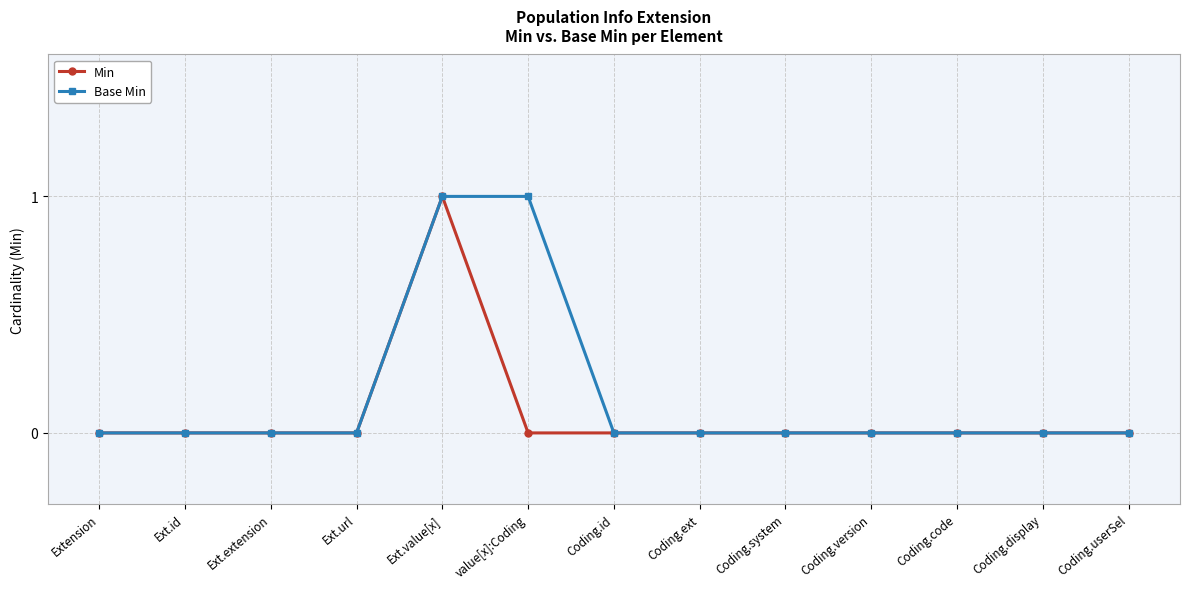

What is the label of the 2nd point from the right?

Coding.display